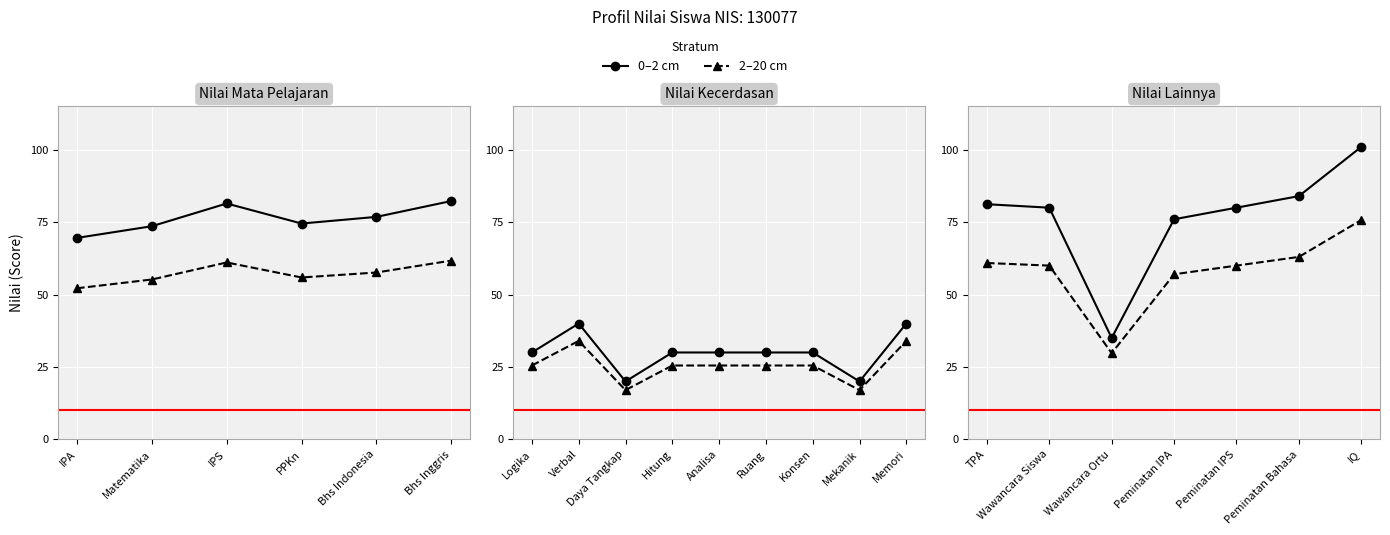

True or false: 0–2 cm (nilai) and 2–20 cm (ref) intersect in this chart.

False